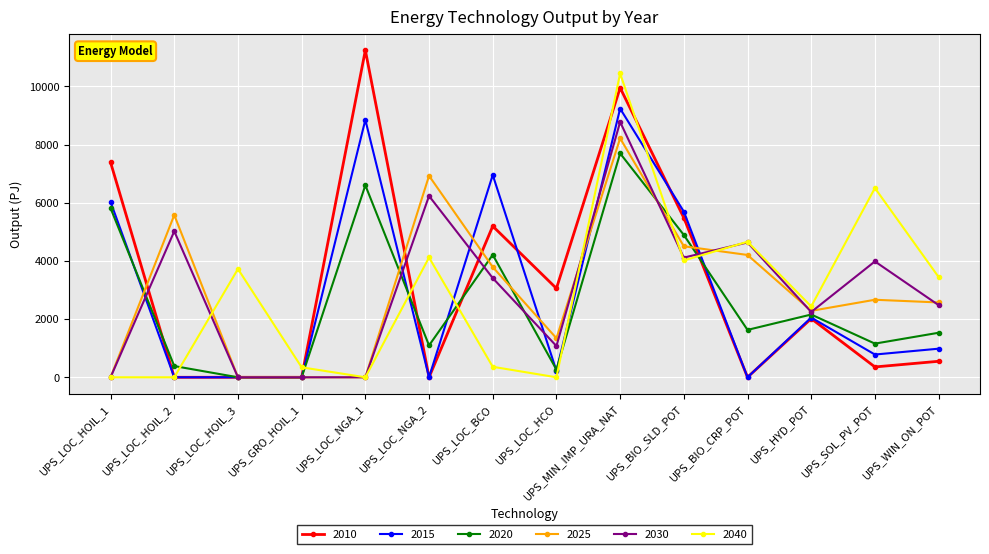

How many lines are shown in the chart?

6